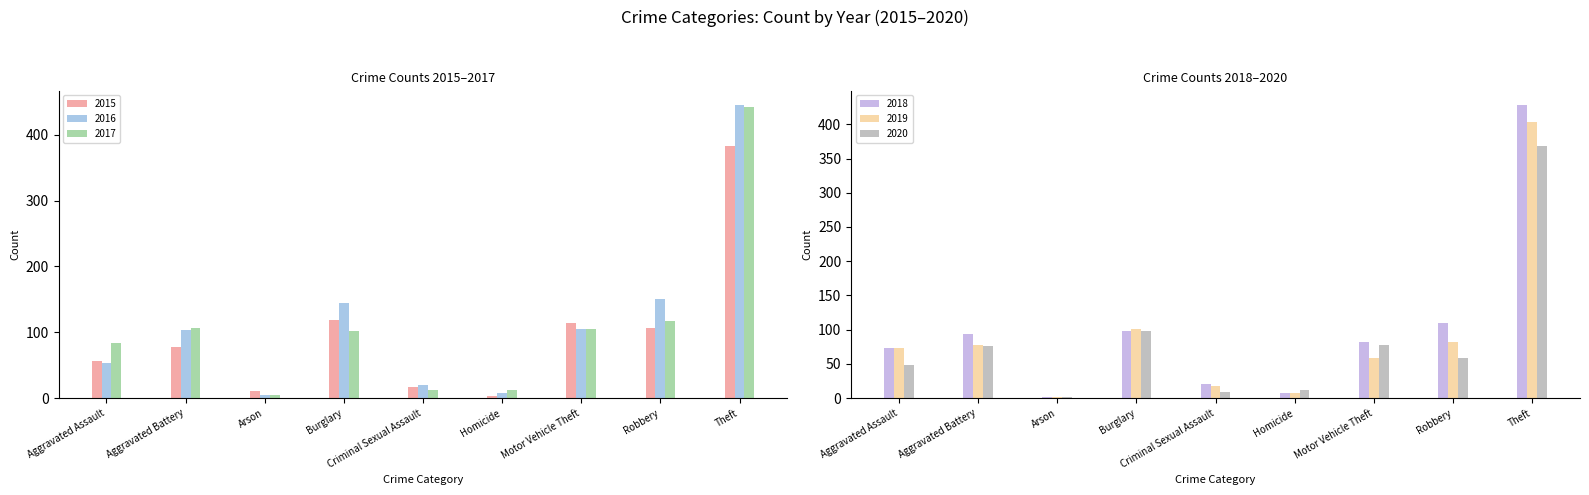

The value of 2017 at Robbery is 191. True or false?

False